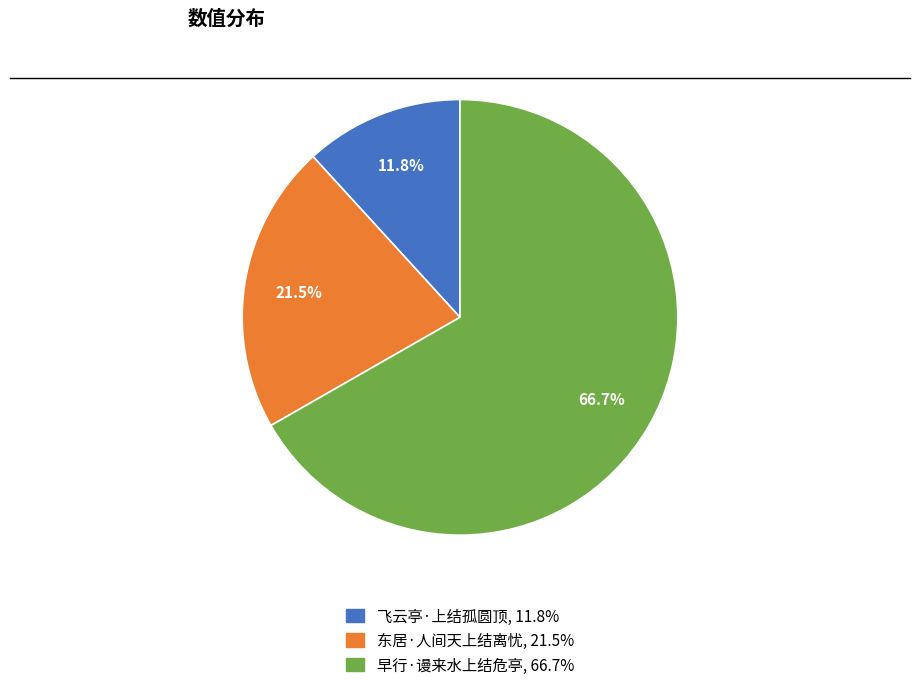

How many slices are in this pie chart?

3